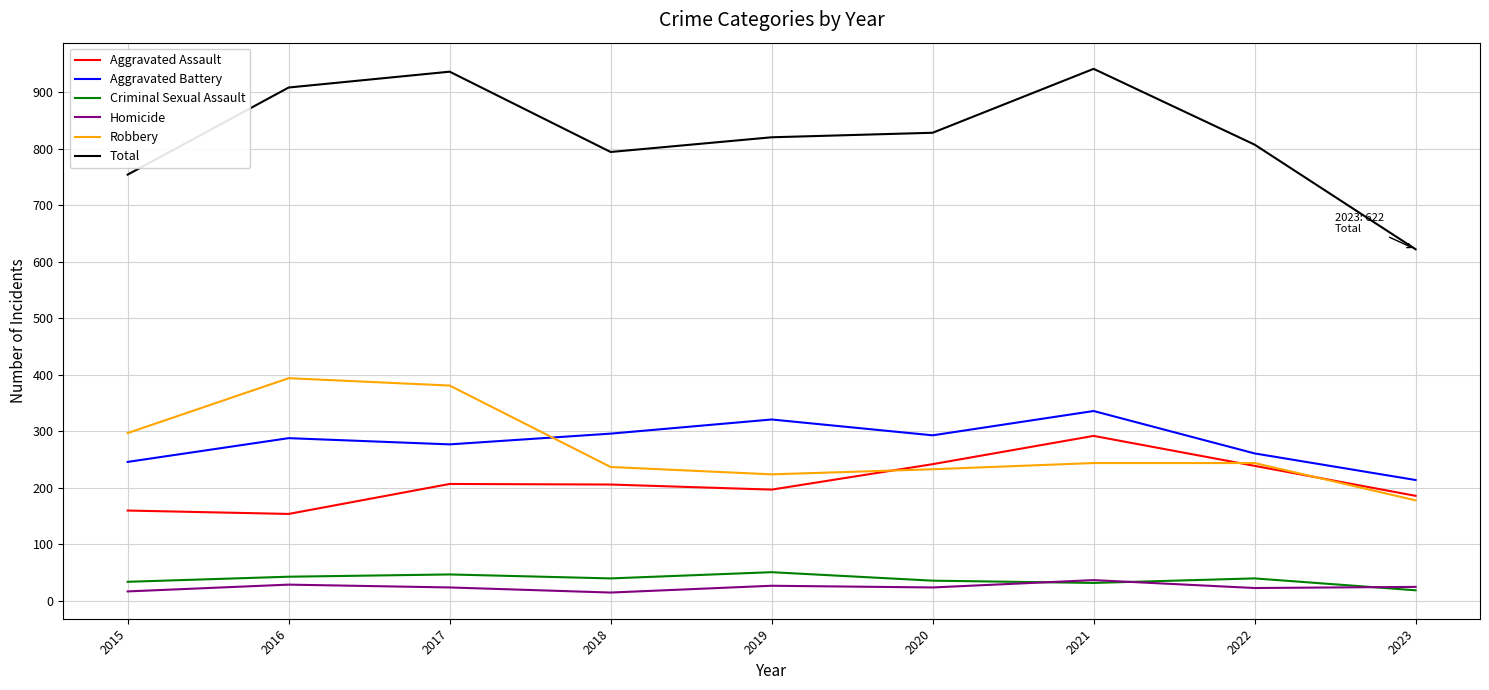

In Total, how many points are higher than both neighbors (excluding endpoints)?

2